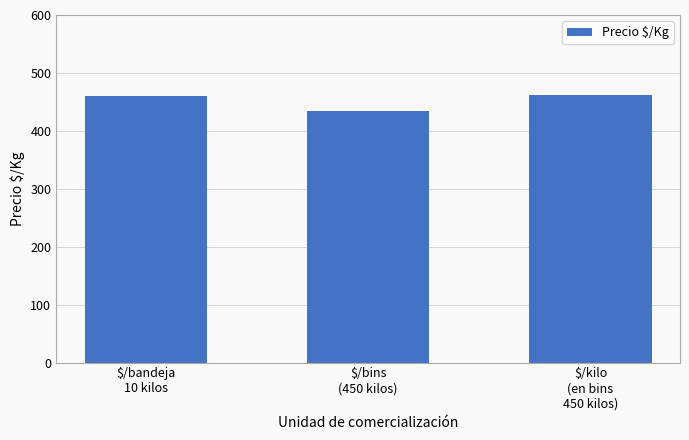

What is the difference between the maximum and minimum values?

27